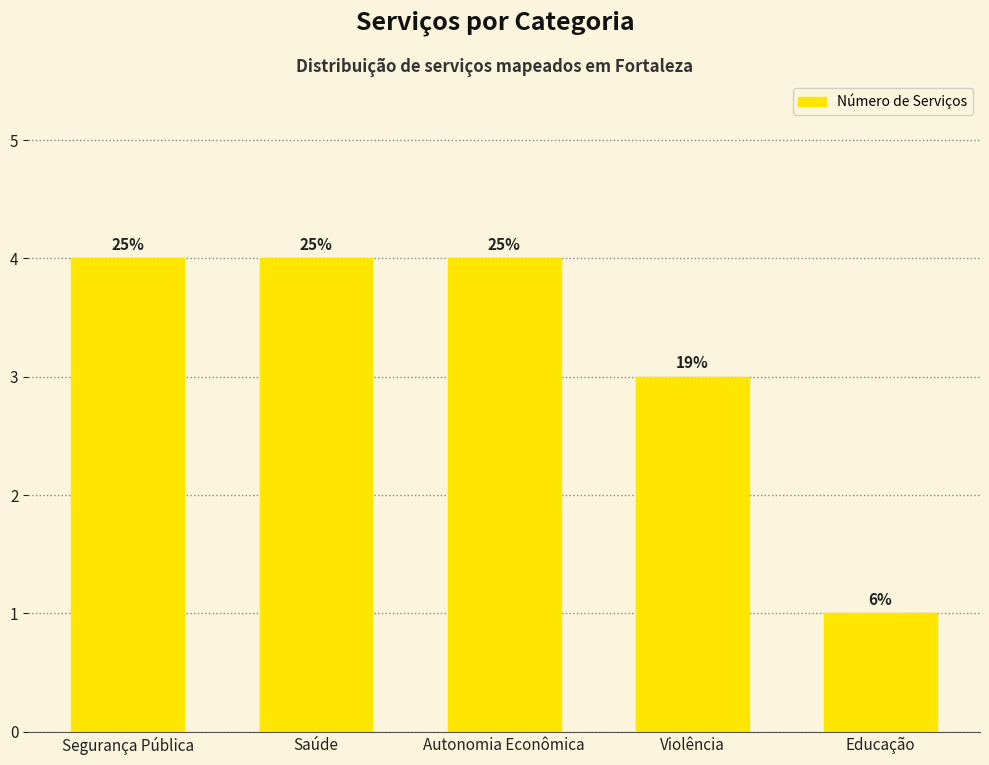

Reading left to right, extract all data points from this chart.

Segurança Pública=4	Saúde=4	Autonomia Econômica=4	Violência=3	Educação=1